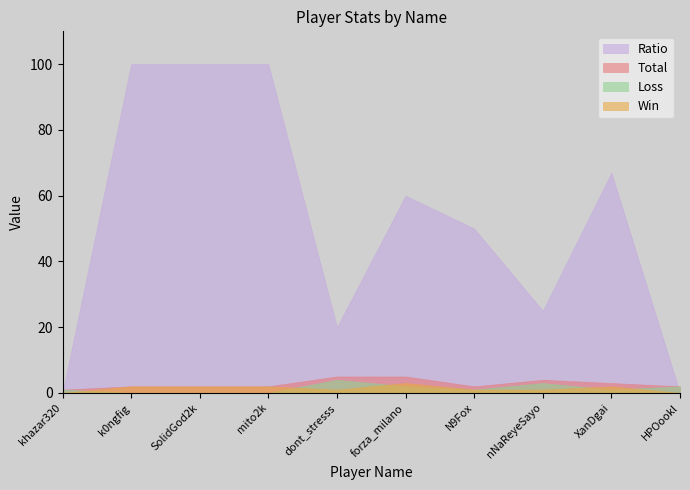

Which series ends up on top after the final intersection of Ratio and Loss?

Loss